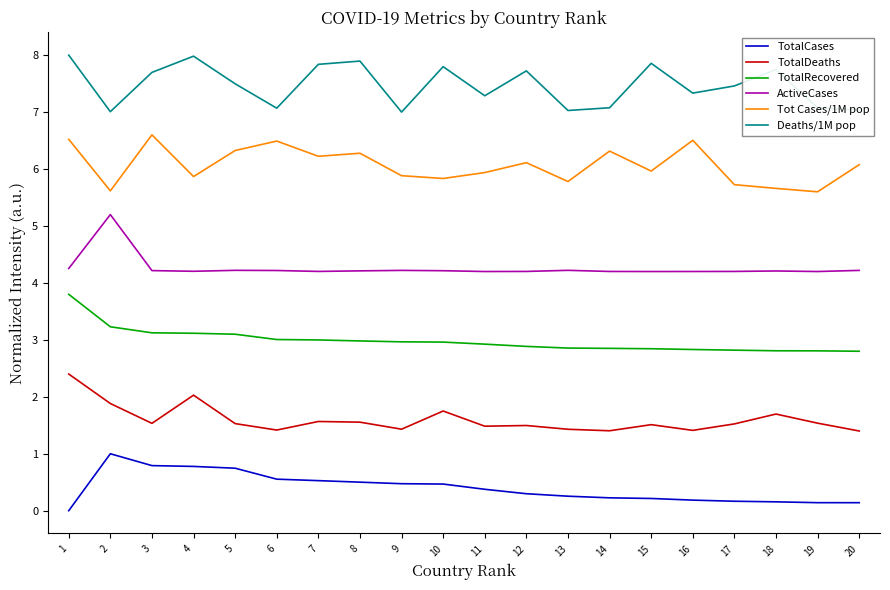

Rank the series by their average value, from highest to lowest.

Deaths/1M pop, Tot Cases/1M pop, ActiveCases, TotalRecovered, TotalDeaths, TotalCases